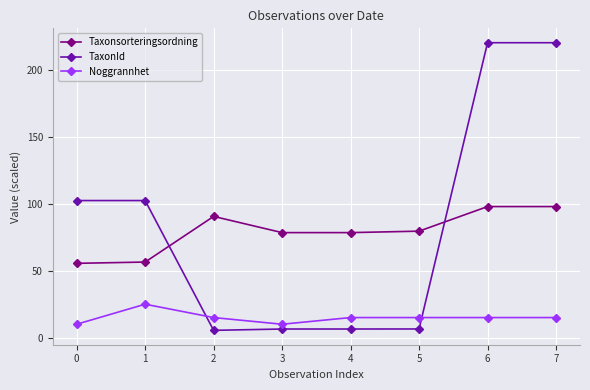

What value does the TaxonId series have at 4?

6.4